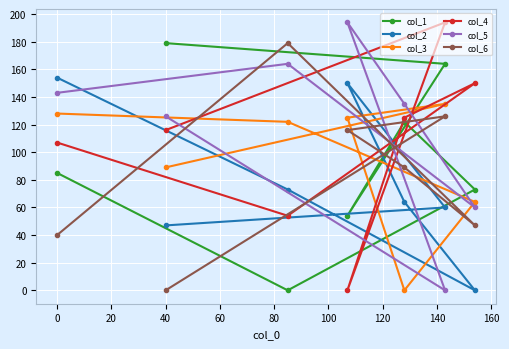

At how many categories does at least one series exceed 145?

6